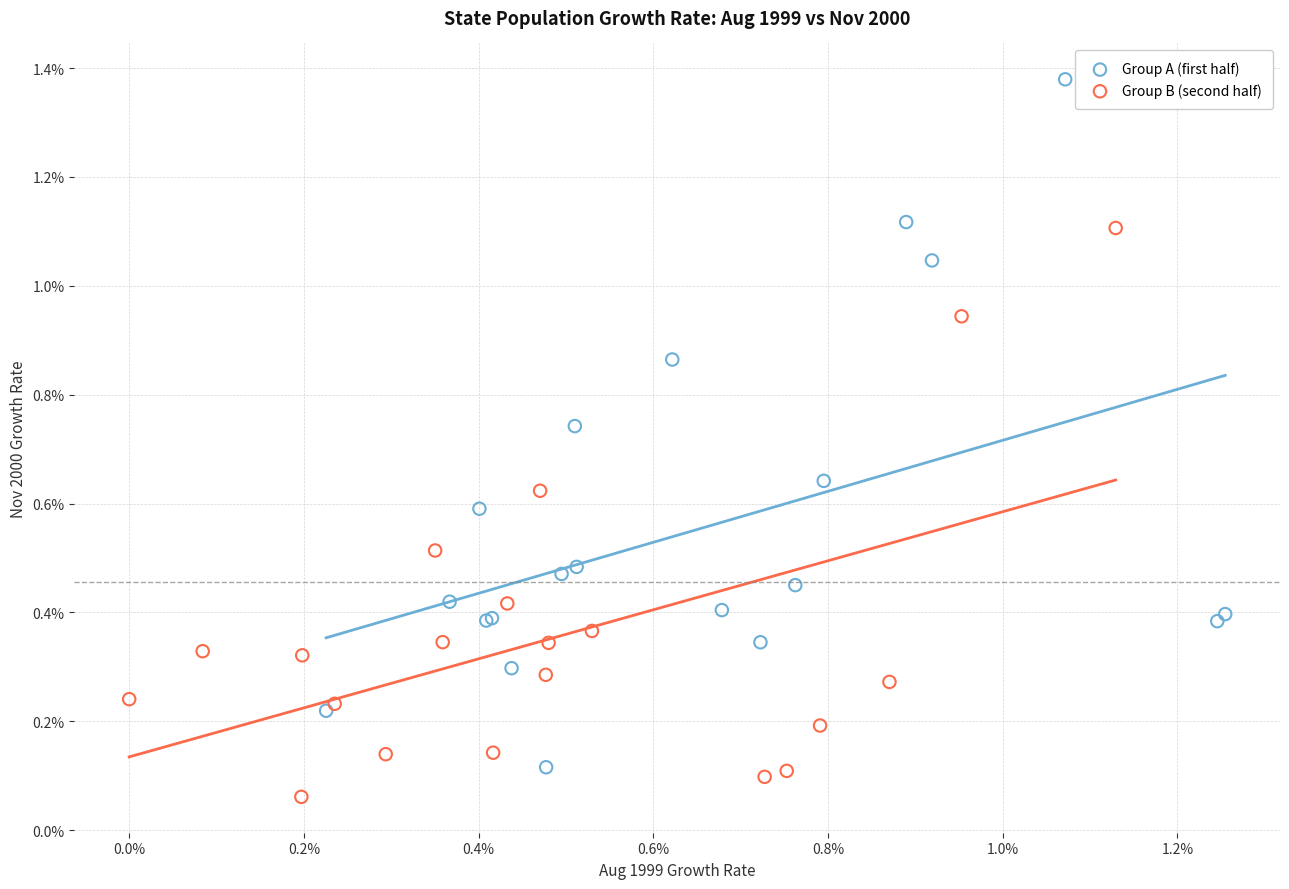

What are all the series names shown in the legend?

Group A (first half), Group B (second half)